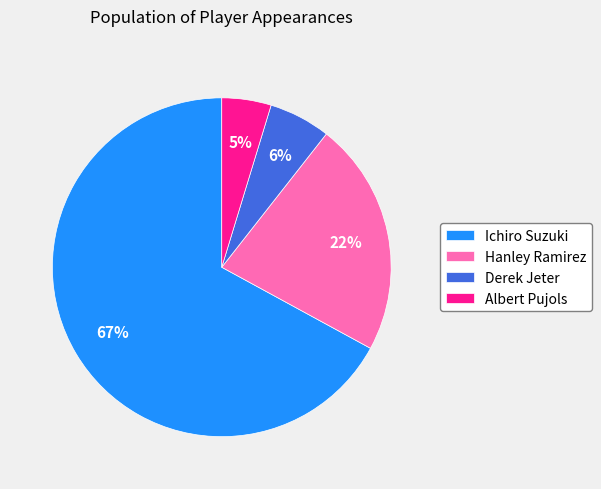

True or false: Albert Pujols accounts for 5% of the total.

True